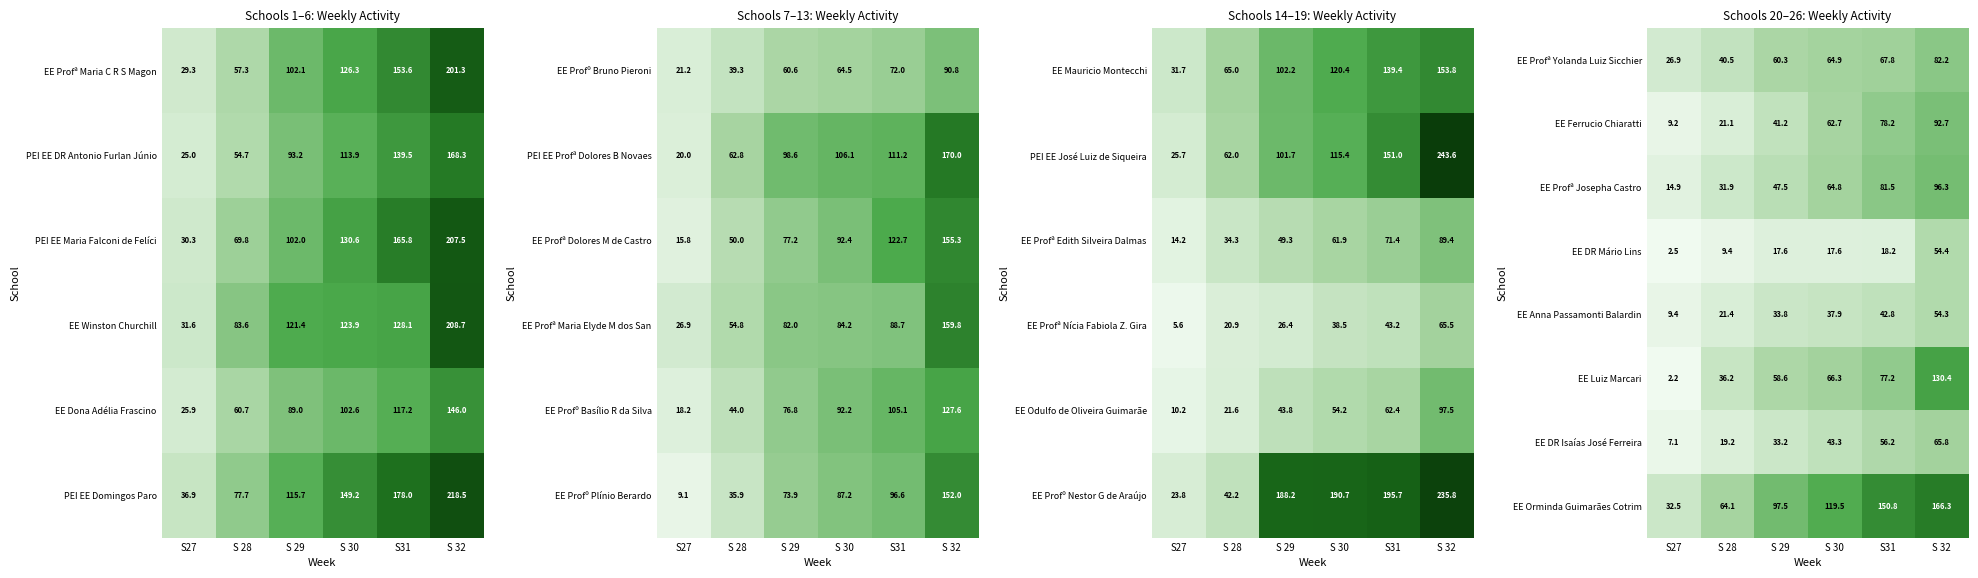

The value of EE DR Mário Lins at S 29 is 17.6. True or false?

True